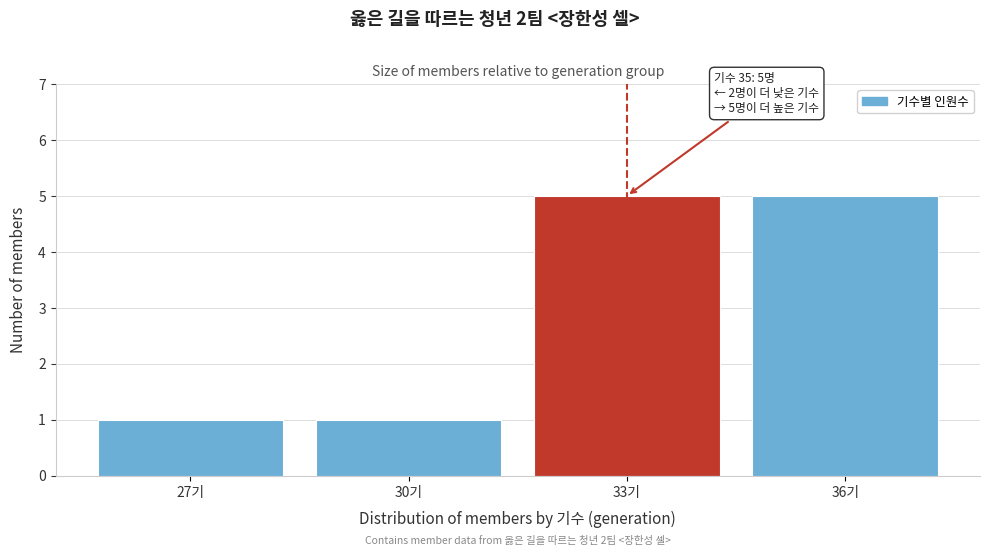

Reading right to left, list all the values displayed in this chart.

36기=5	33기=5	30기=1	27기=1